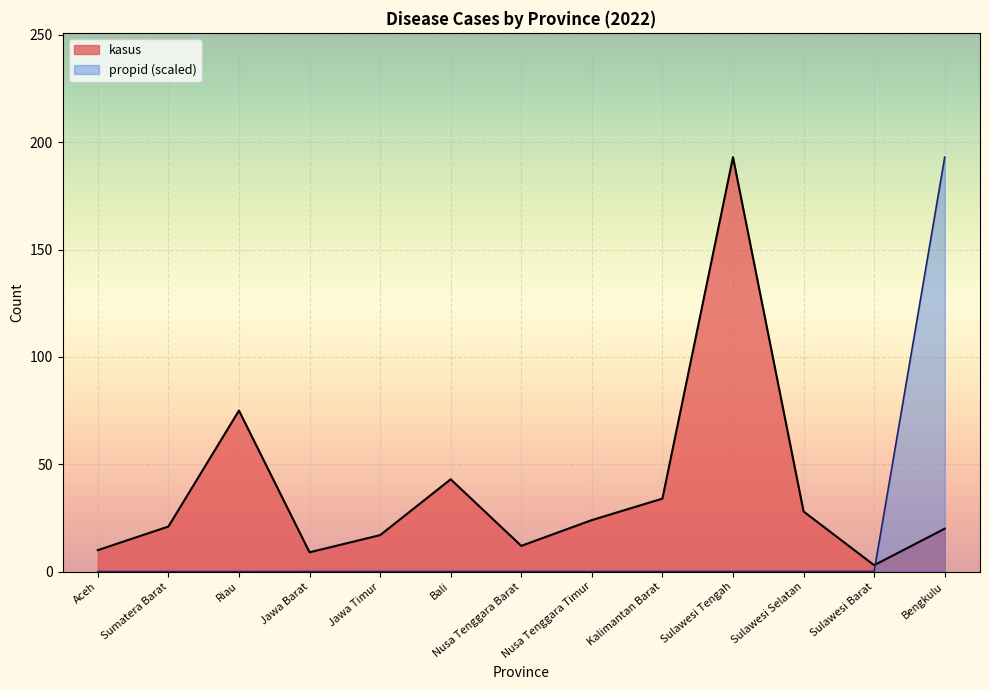

True or false: propid has more than 0 points higher than both neighbors.

False